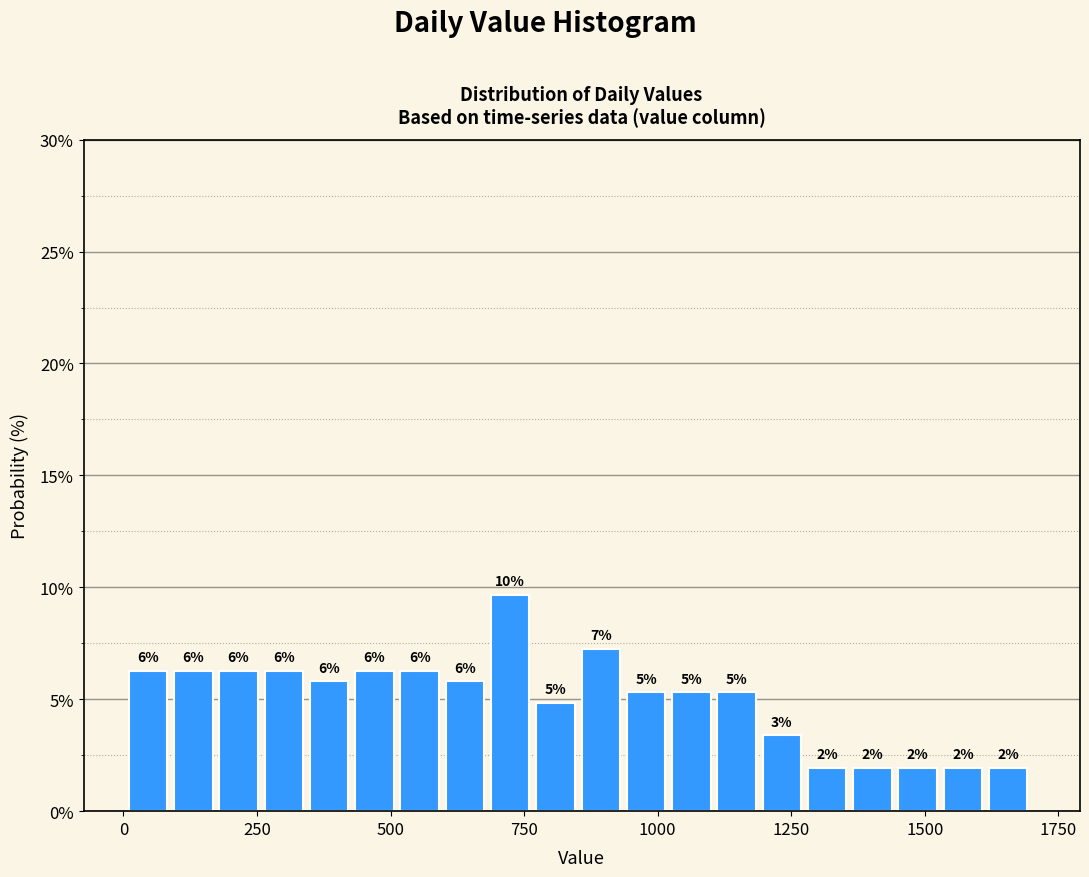

Read against the x-axis, roughly where is the centre of the tallest bar?

700